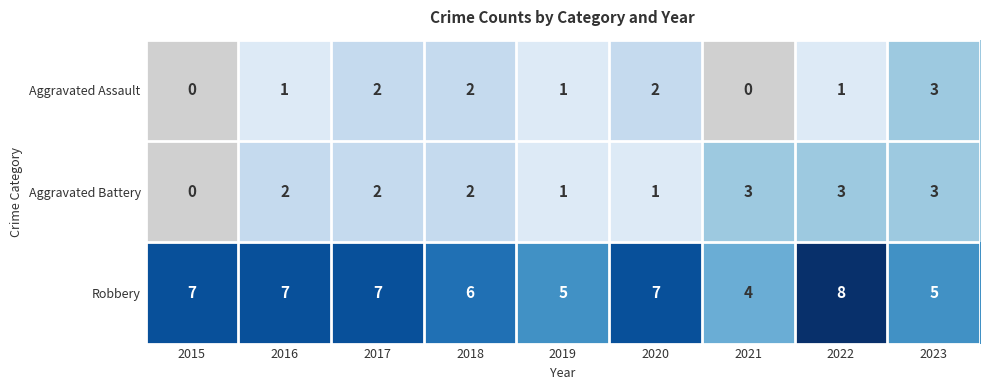

Rank the series at 2022 from lowest to highest value.

Aggravated Assault, Aggravated Battery, Robbery